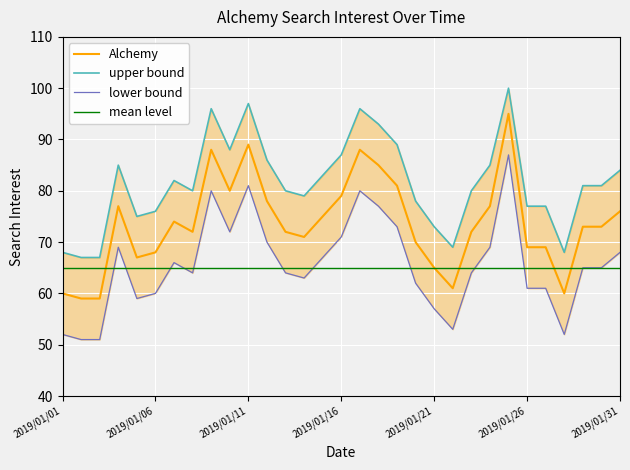

At how many categories does at least one series exceed 61?

31